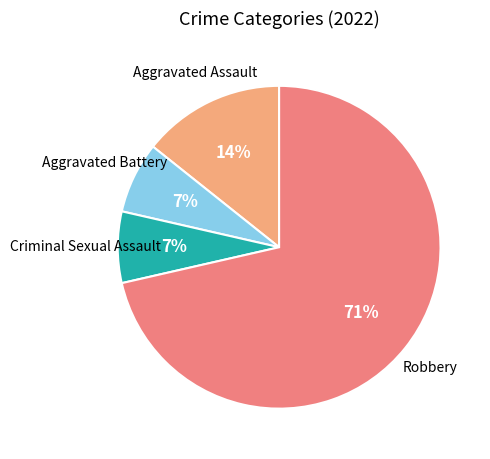

To the nearest percent, what is the average slice percentage?

25%